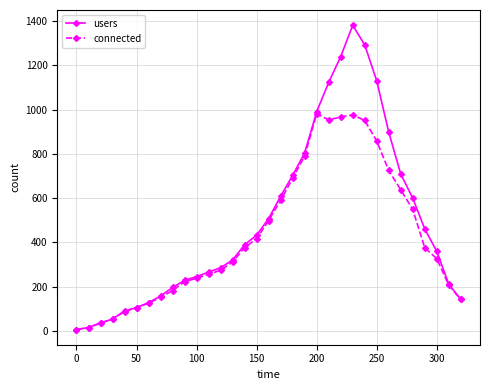

List the series in order of their overall mean, lowest first.

connected, users